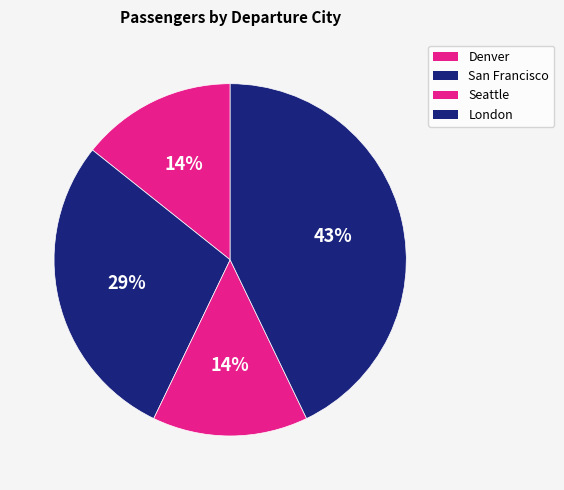

How many slices are in this pie chart?

4